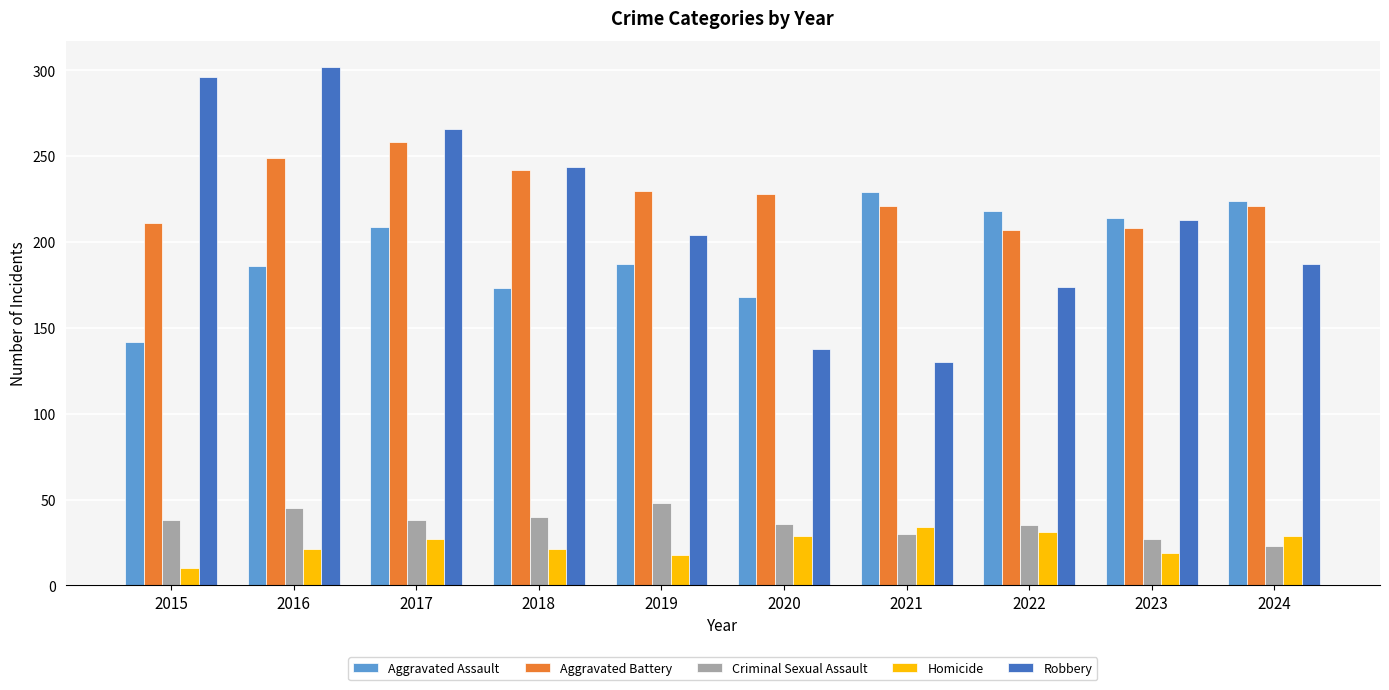

The value of Criminal Sexual Assault at 2015 is 38. True or false?

True